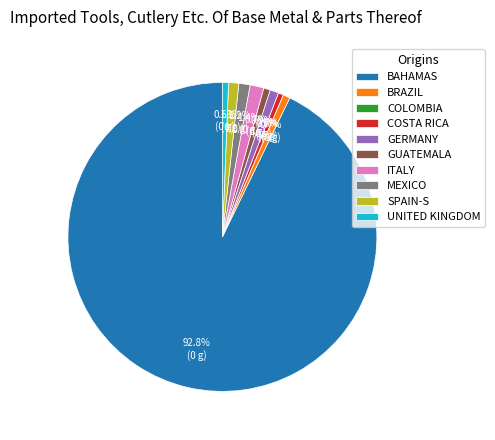

To the nearest percent, what percentage of the pie is 20?

1%